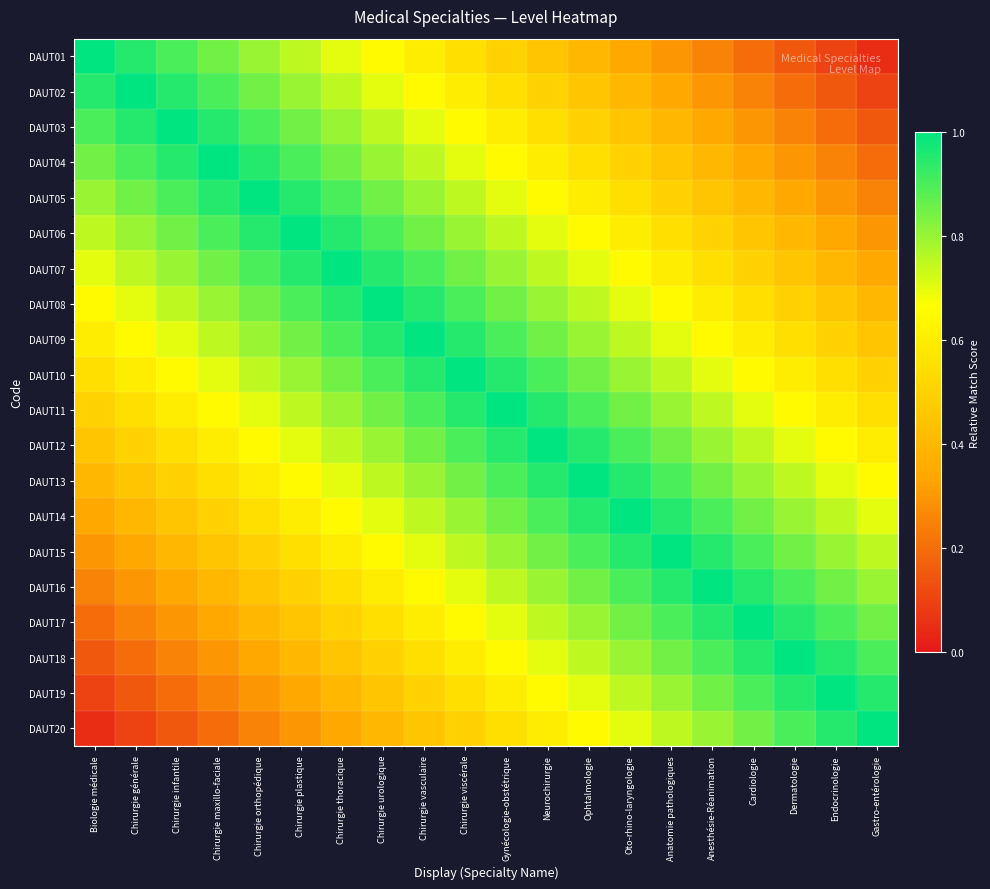

At which category is the sum across all series the highest?

Chirurgie viscérale